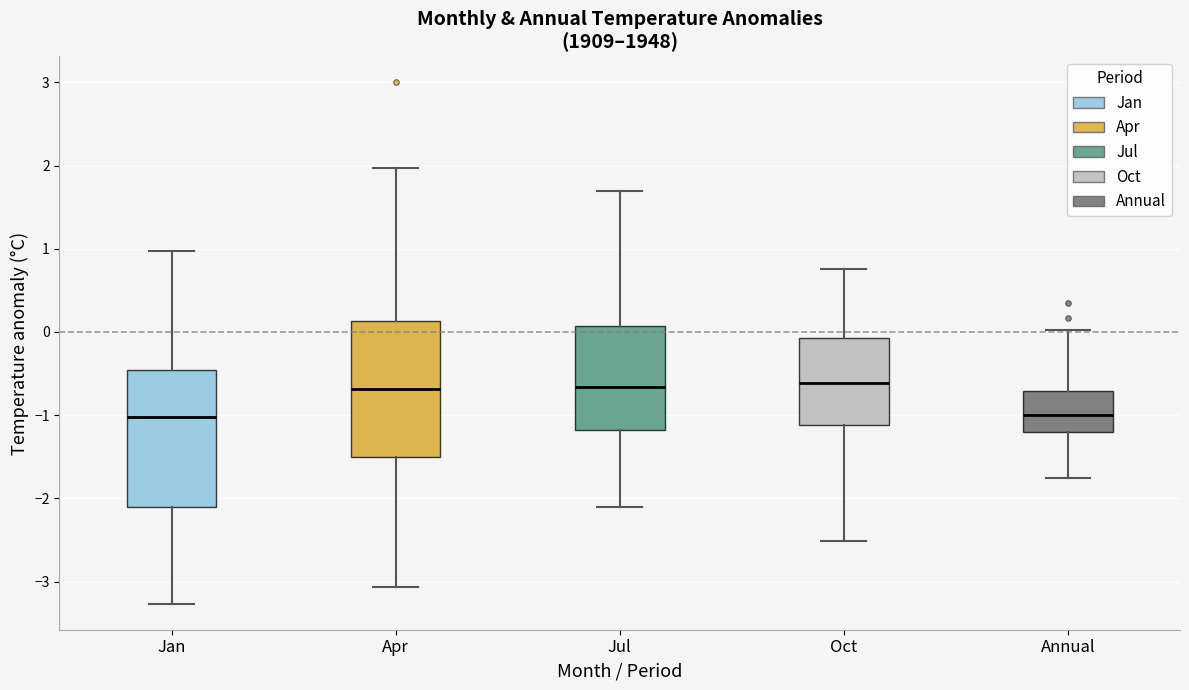

Reading left to right, transcribe this box plot: for each box, give where its median line is, the range the box spans, and where its two whiskers end, as read against the y-axis. The values are not printed on the chart, so give them approximately, as read against the axis.

Jan: median -1.0, box -2.1 to -0.5, whiskers -3.3 to 1.0
Apr: median -0.7, box -1.5 to 0.1, whiskers -3.1 to 2.0
Jul: median -0.7, box -1.2 to 0.1, whiskers -2.1 to 1.7
Oct: median -0.6, box -1.1 to -0.1, whiskers -2.5 to 0.8
Annual: median -1.0, box -1.2 to -0.7, whiskers -1.7 to 0.0